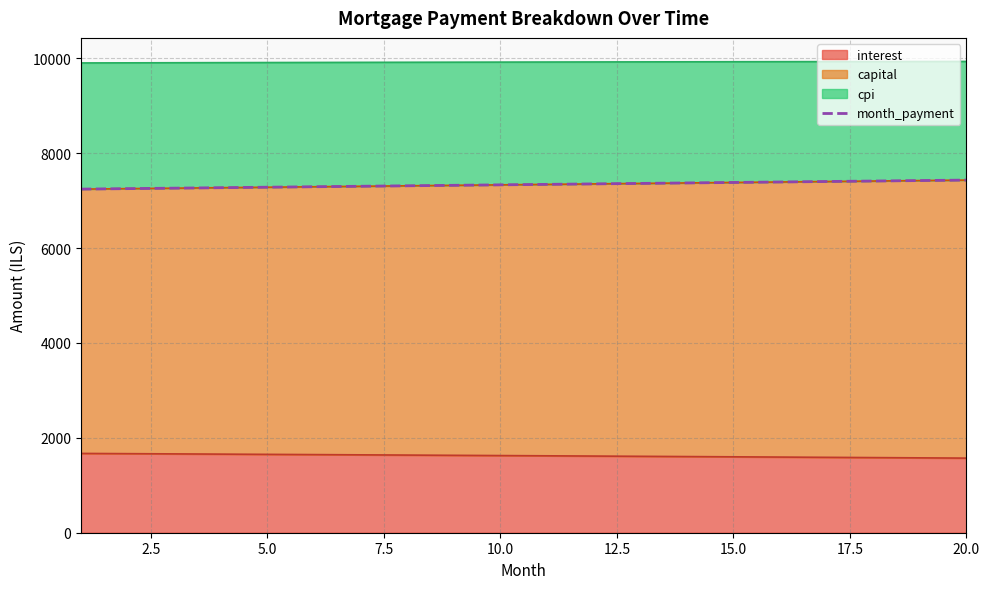

What position from the left is 11?

12